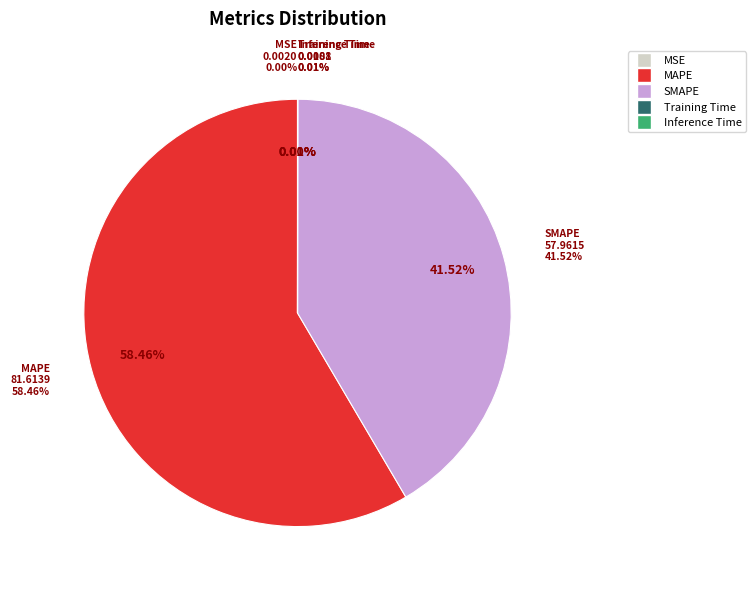

The MAPE slice represents 58% of the pie. True or false?

True